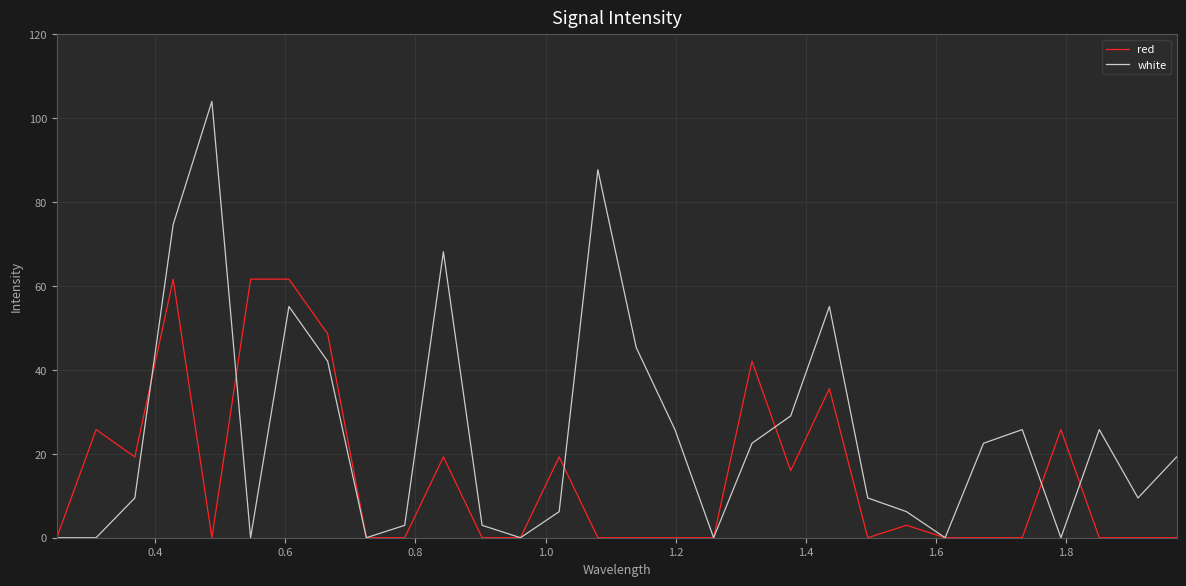

List the series in order of their peak value, lowest first.

red, white